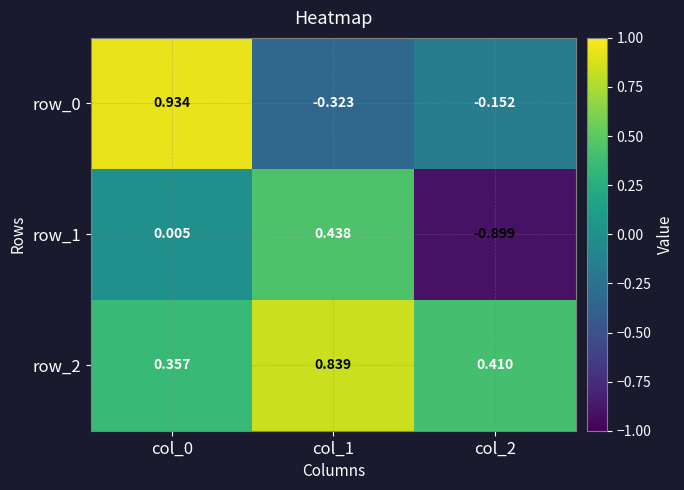

What is the sum of all row_1 values?

-0.5